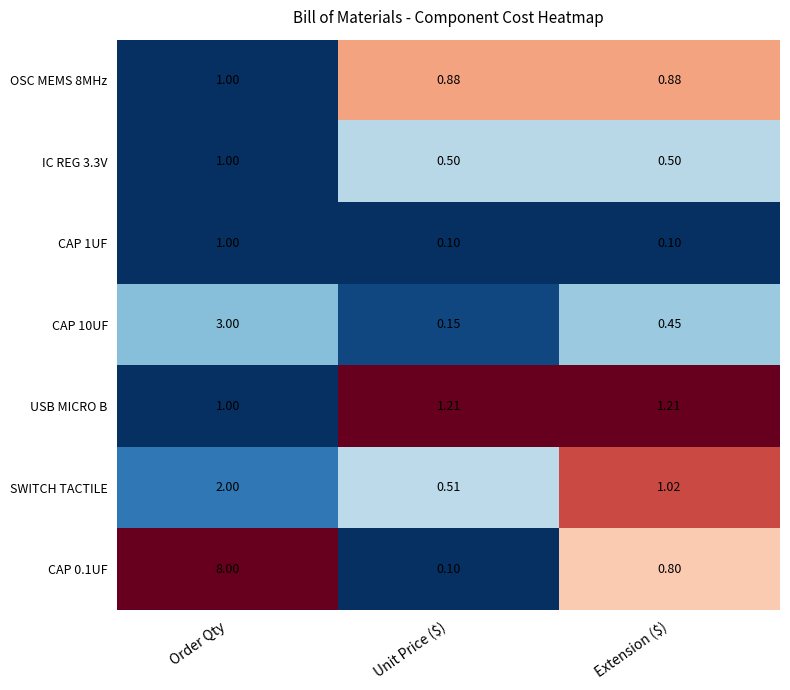

Which series has the widest spread of values?

CAP 0.1UF